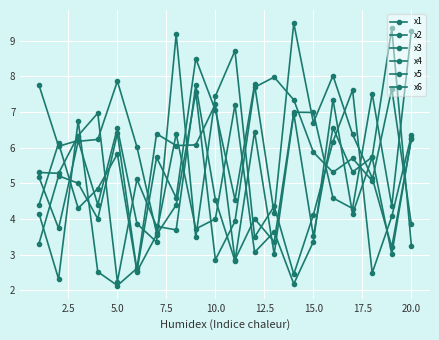

At which label is x5 closest to 5?

7.5